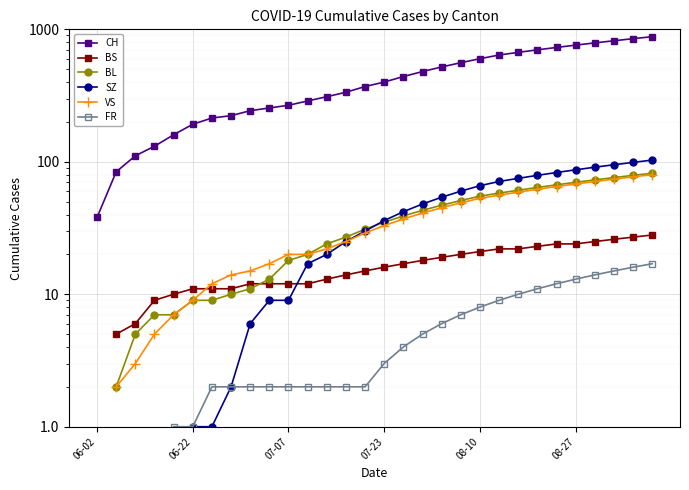

What is the approximate value of BS at 22?

22.0